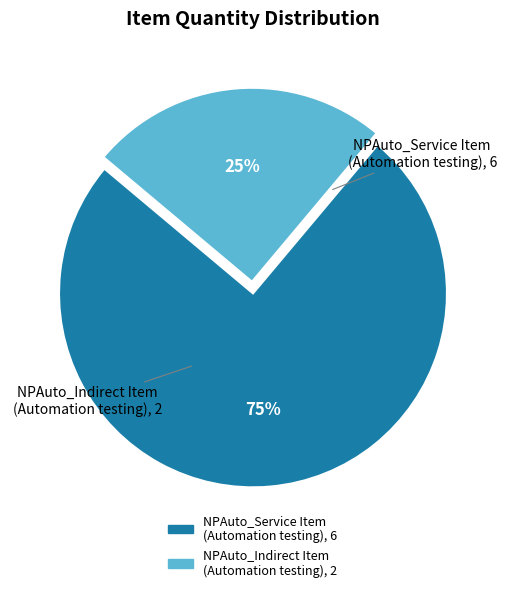

Rank the categories by value from lowest to highest.

NPAuto_Indirect Item (Automation testing), NPAuto_Service Item (Automation testing)